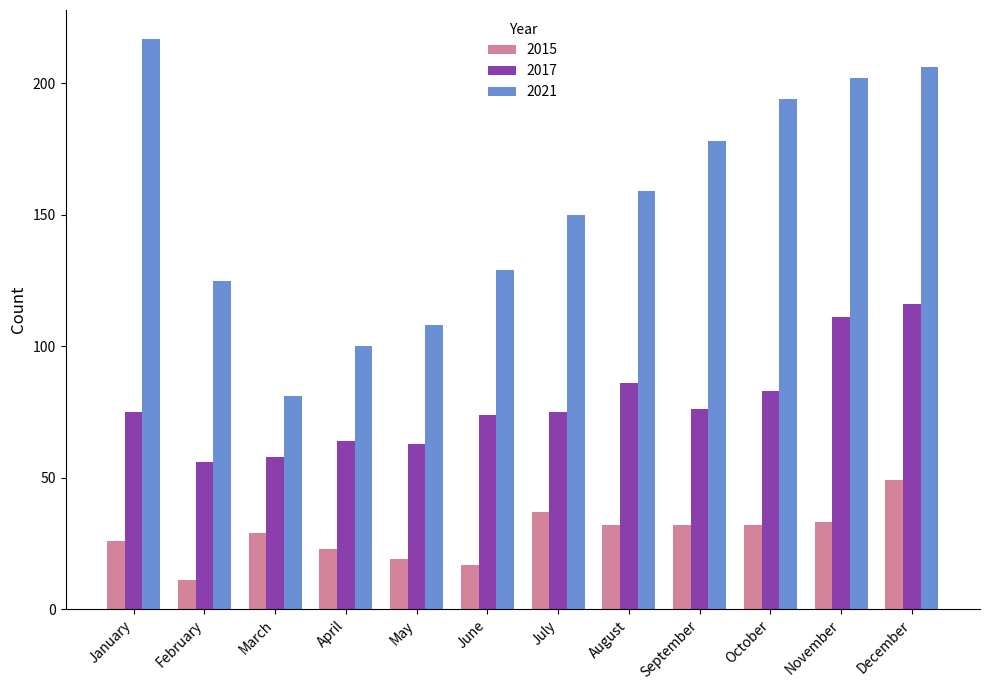

What is the approximate value of 2017 at July, to the nearest 5?

75